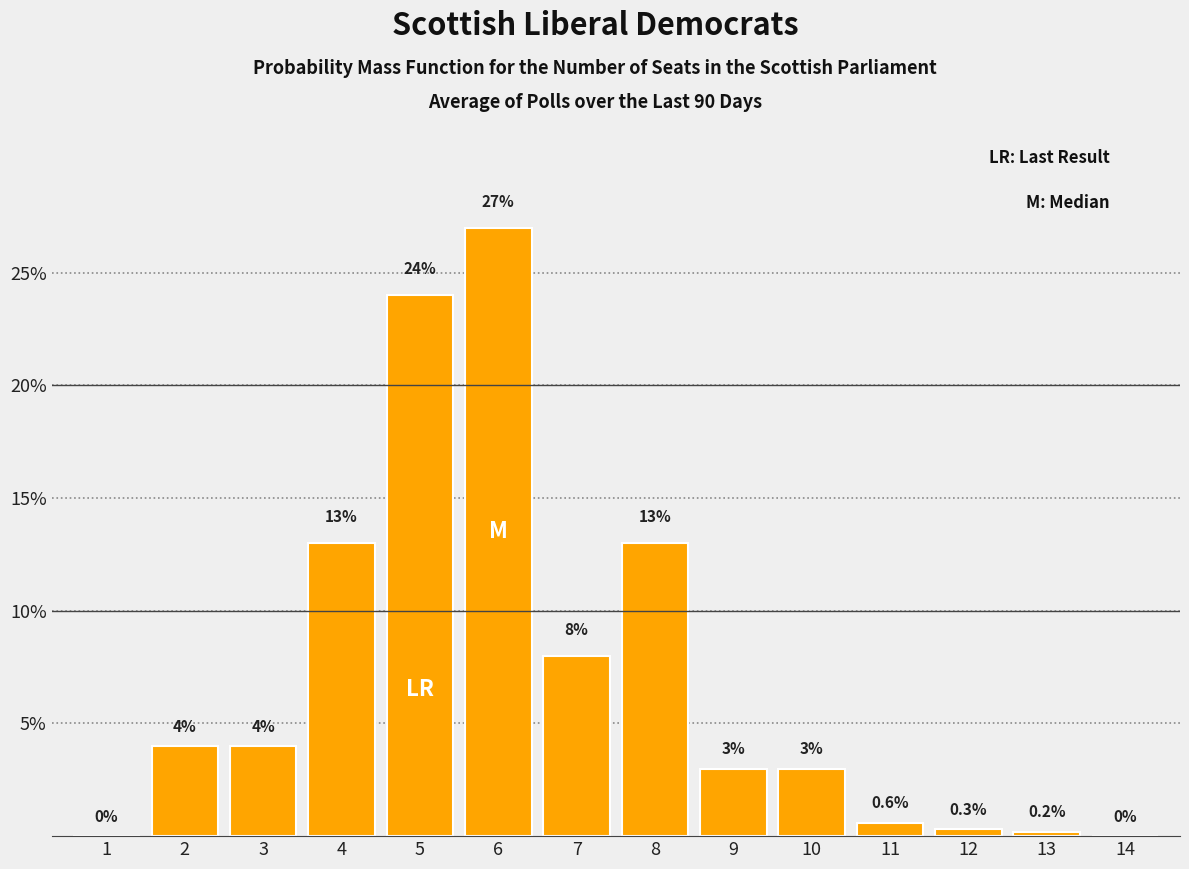

Reading right to left, what are all the values shown in this chart?

14=0.0	13=0.2	12=0.3	11=0.6	10=3.0	9=3.0	8=13.0	7=8.0	6=27.0	5=24.0	4=13.0	3=4.0	2=4.0	1=0.0